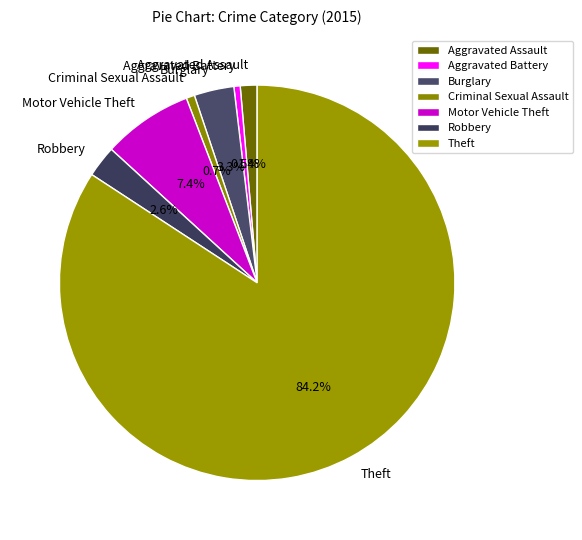

Which has a higher value, Theft or Aggravated Assault?

Theft